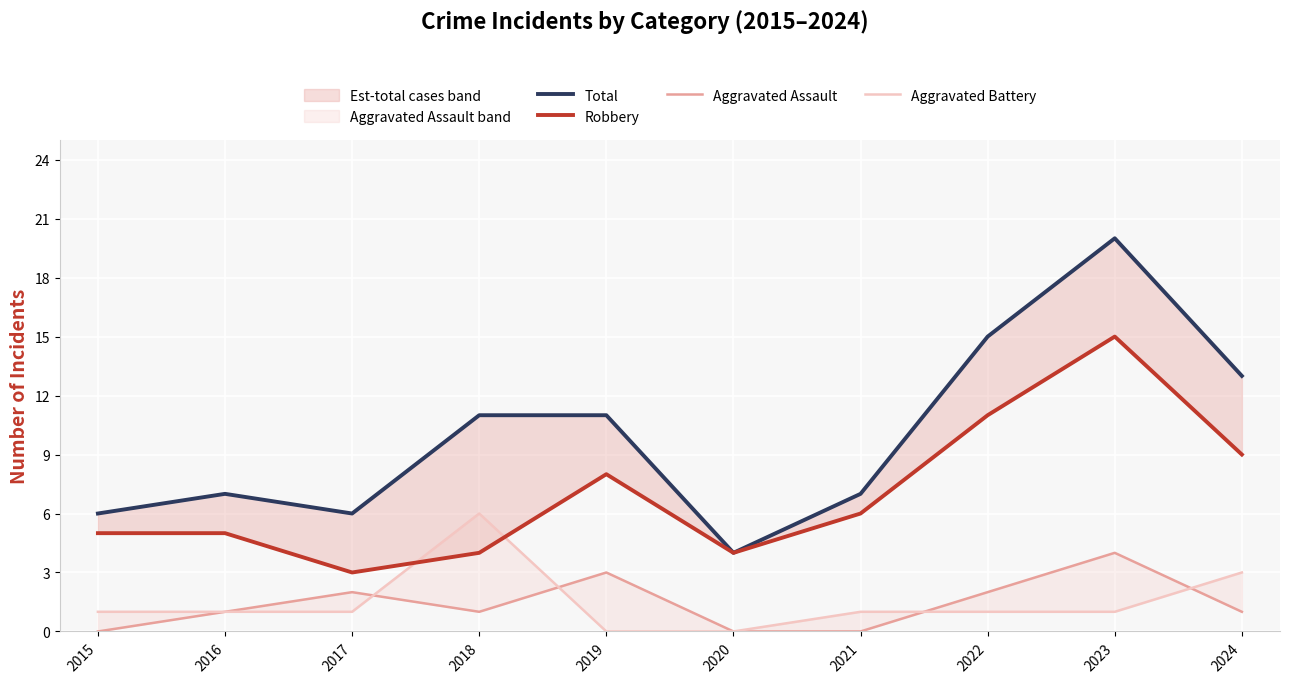

What are all the series names shown in the legend?

Total, Robbery, Aggravated Assault, Aggravated Battery